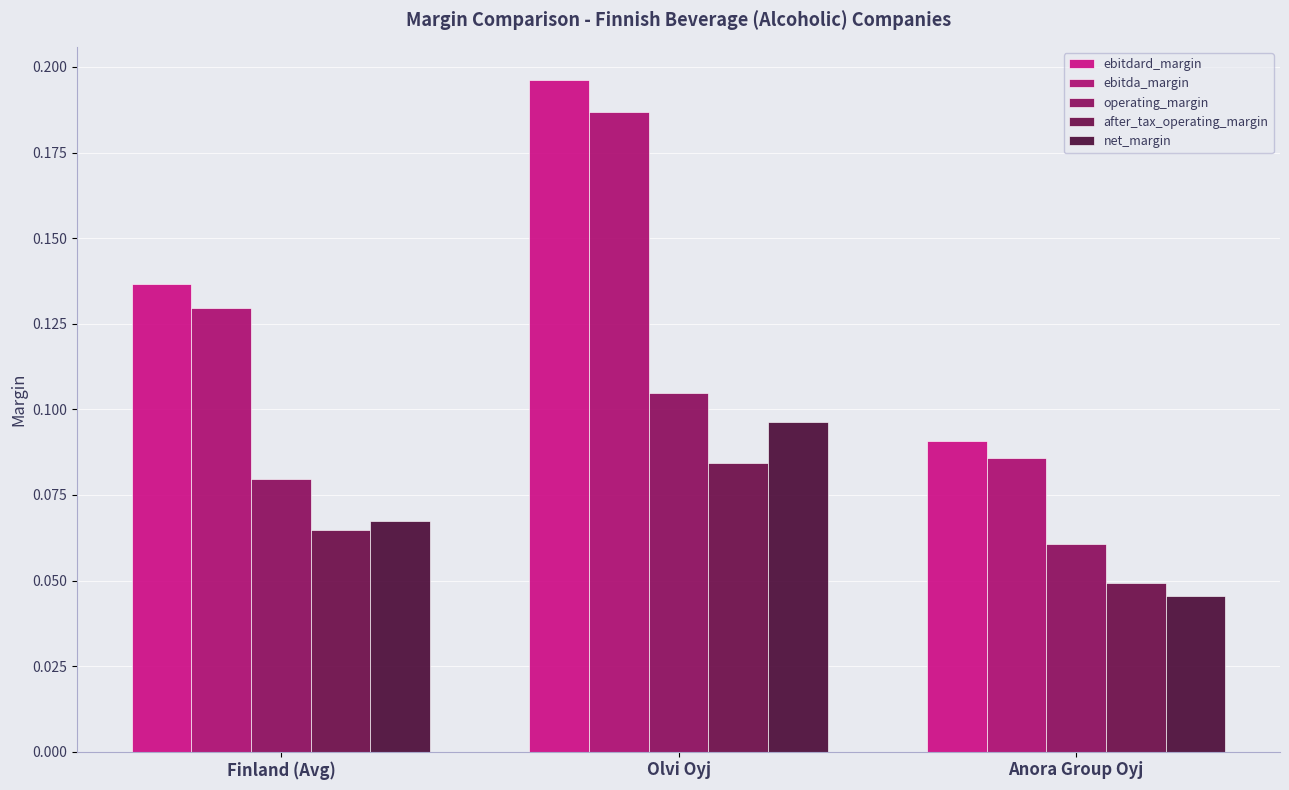

What is the difference between the maximum and minimum values in the ebitdard_margin series?

0.1